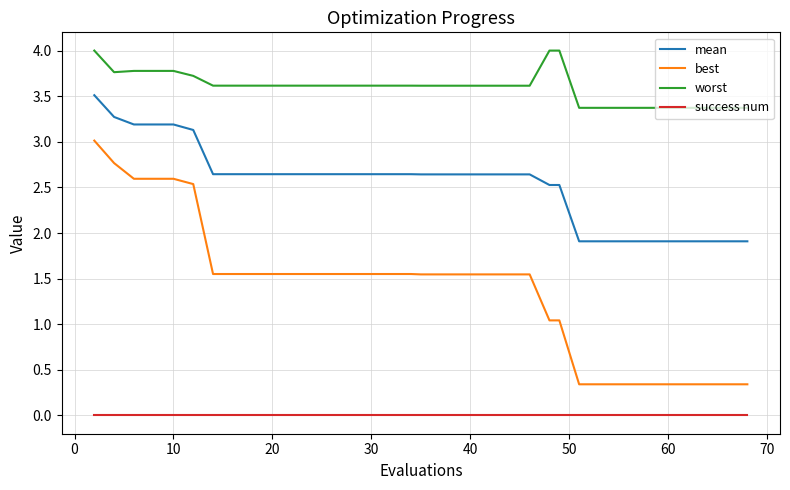

Rank the series by their maximum value, from highest to lowest.

worst, mean, best, success num